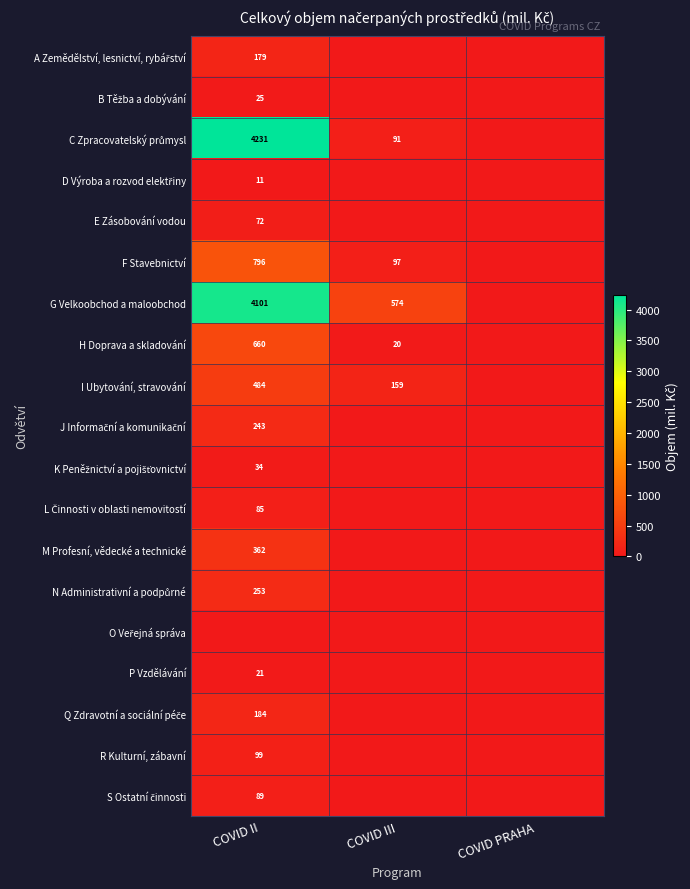

How many values in the F Stavebnictví series are below 96?

1